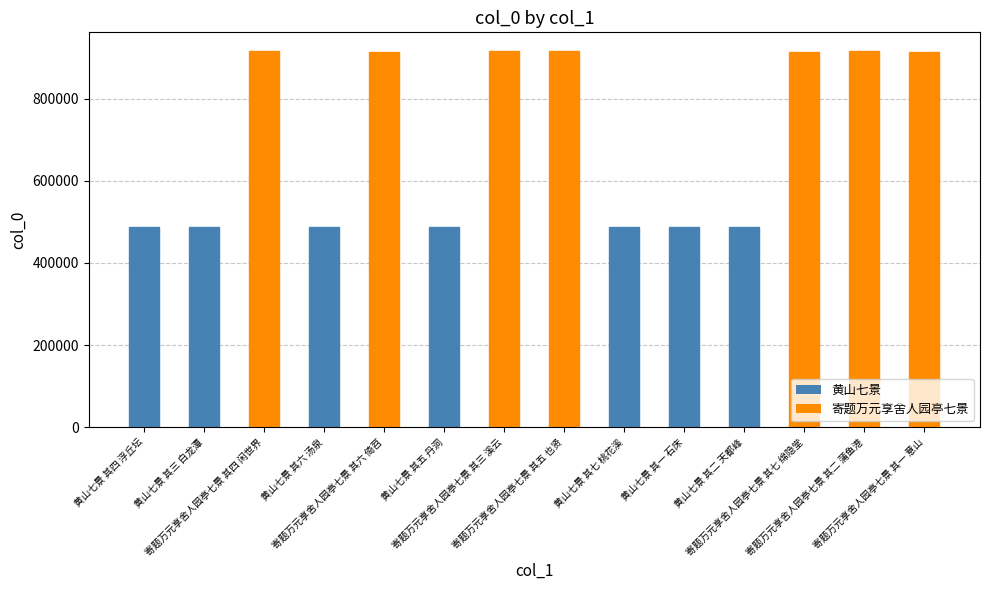

At which label does the data first exceed 913381?

寄题万元享舍人园亭七景 其四 闲世界